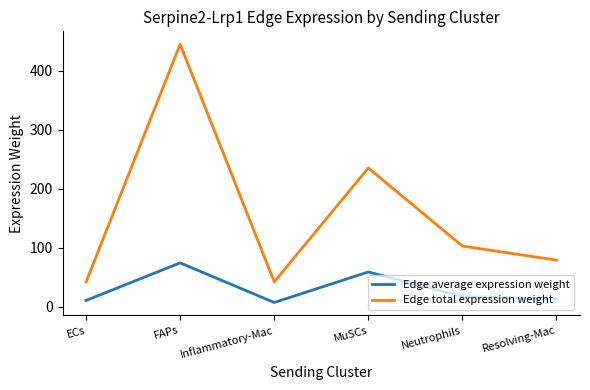

Which series has the widest spread of values?

Edge total expression weight